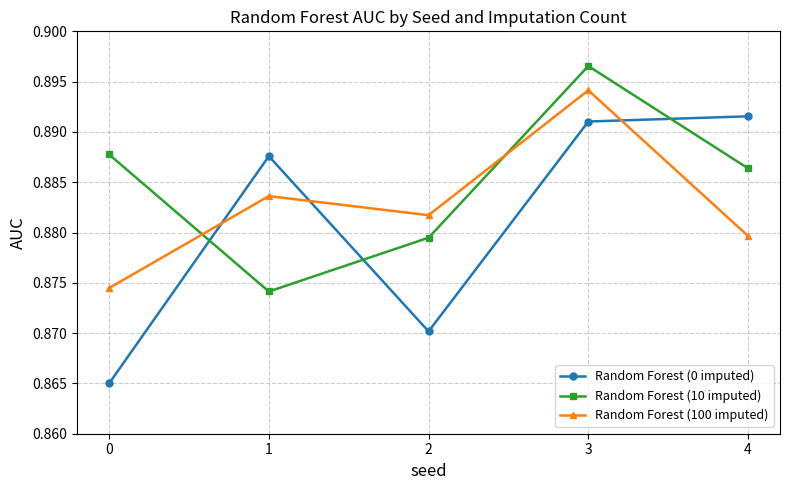

Is it true that Random Forest (10 imputed) equals 1.2 at 4?

False